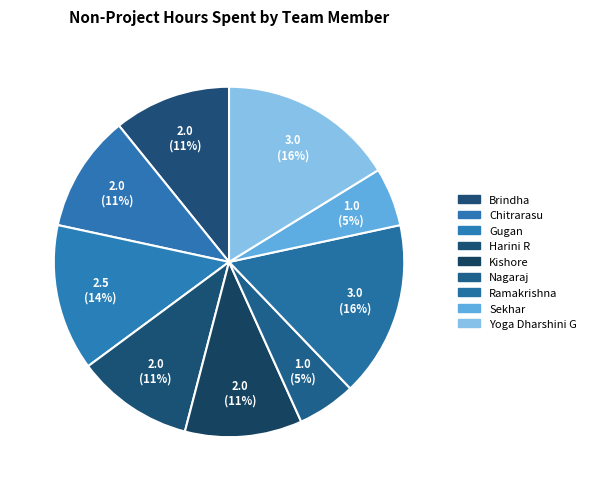

How many segments does this pie chart have?

9